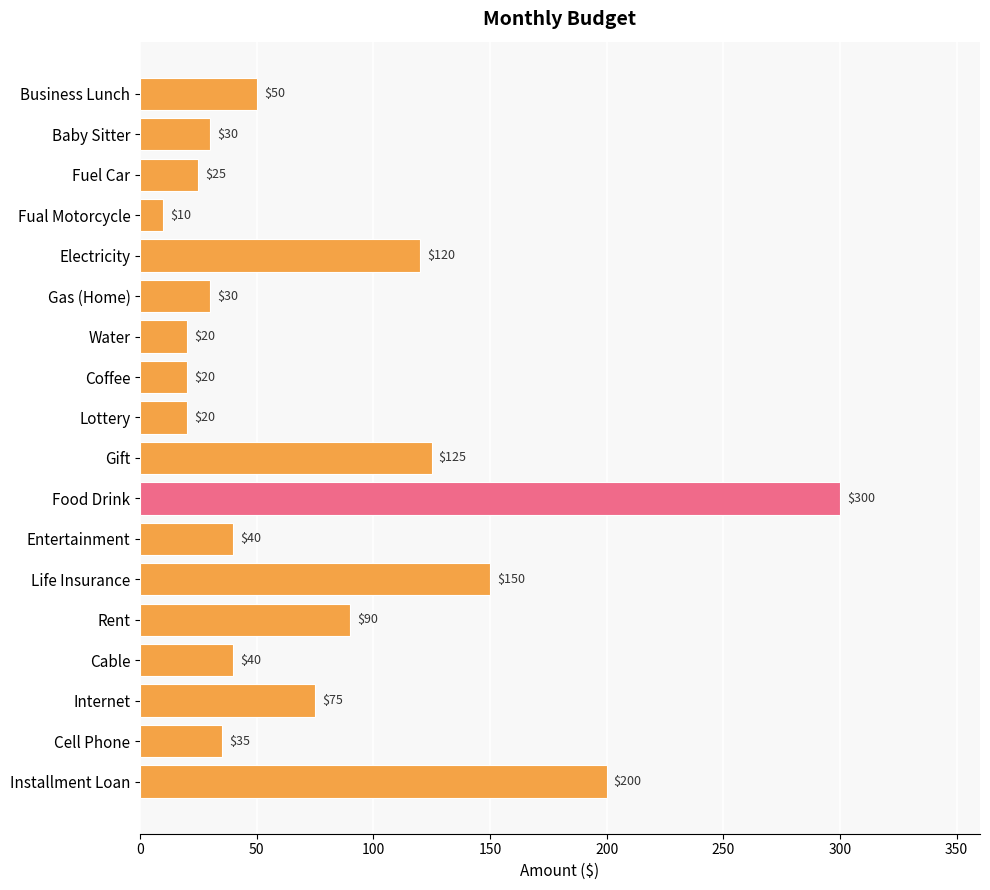

What position from the bottom is Life Insurance?

6